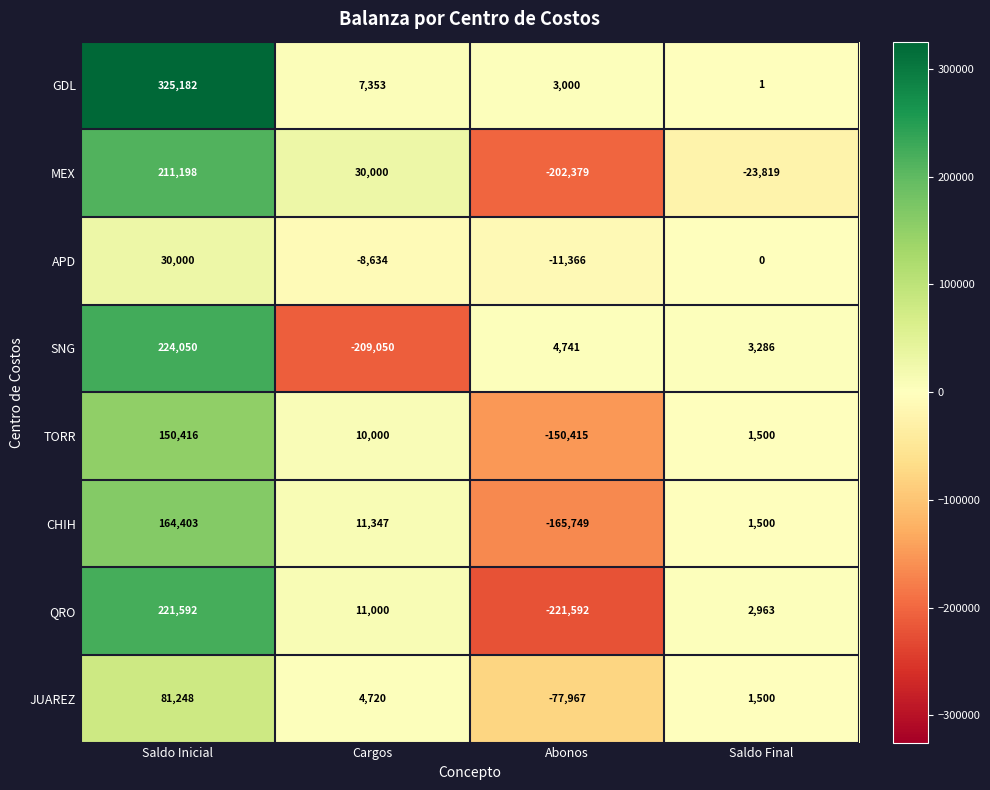

True or false: MEX has a value of -23819 at Saldo Final.

True